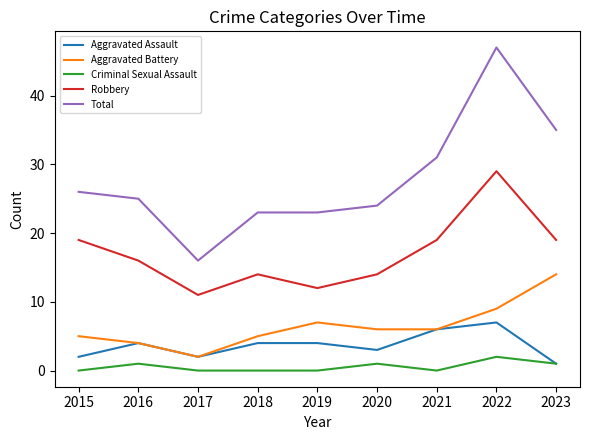

Which series has the widest spread of values?

Total